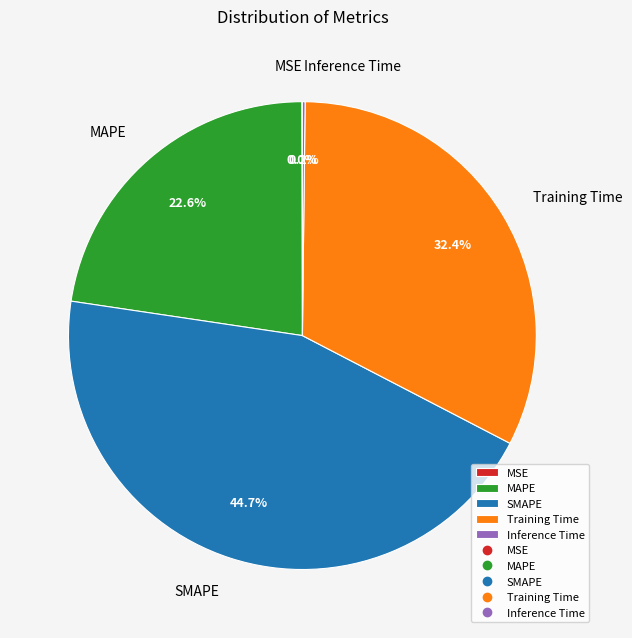

Do MAPE and SMAPE together represent more than half of the pie?

Yes